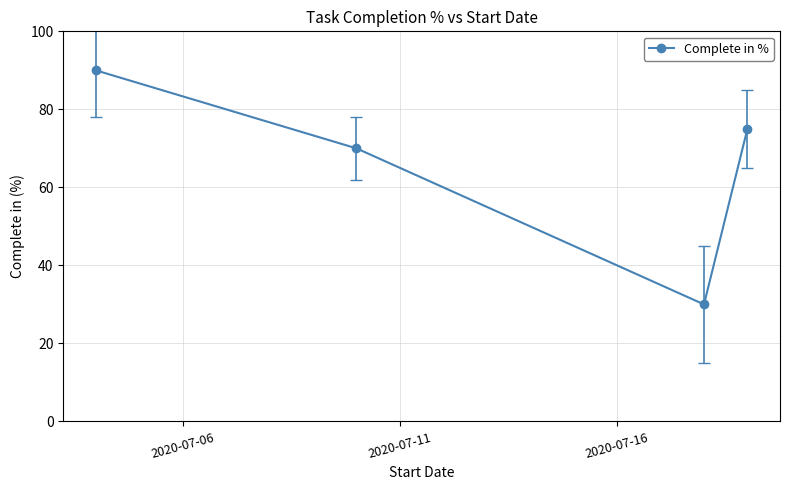

How many points are lower than both their immediate neighbors (excluding endpoints)?

1